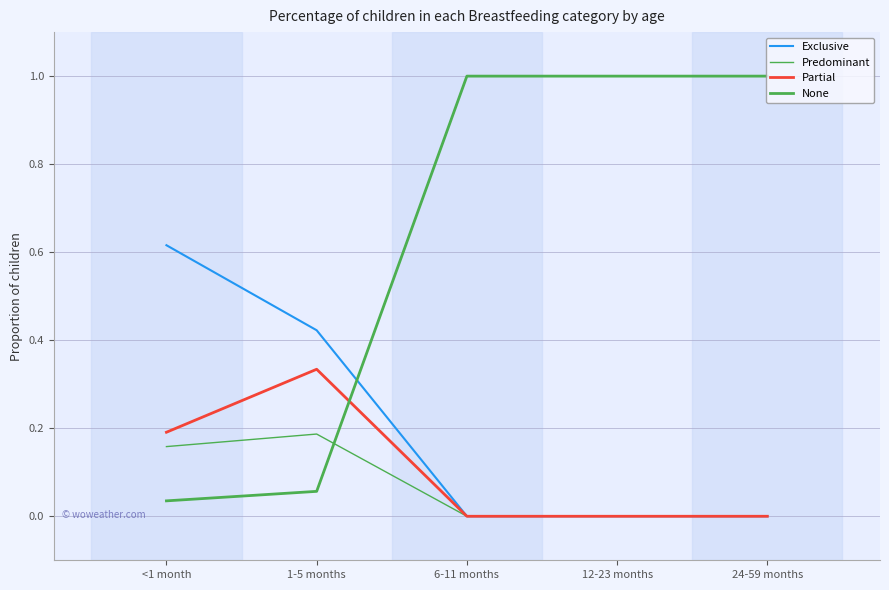

How many lines are shown in the chart?

4